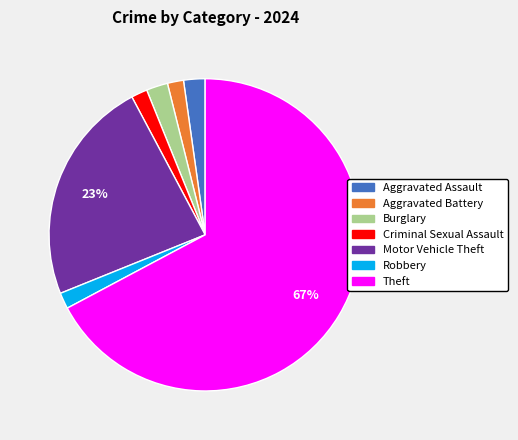

To the nearest percent, what is the difference between the Motor Vehicle Theft and Burglary slice percentages?

21%